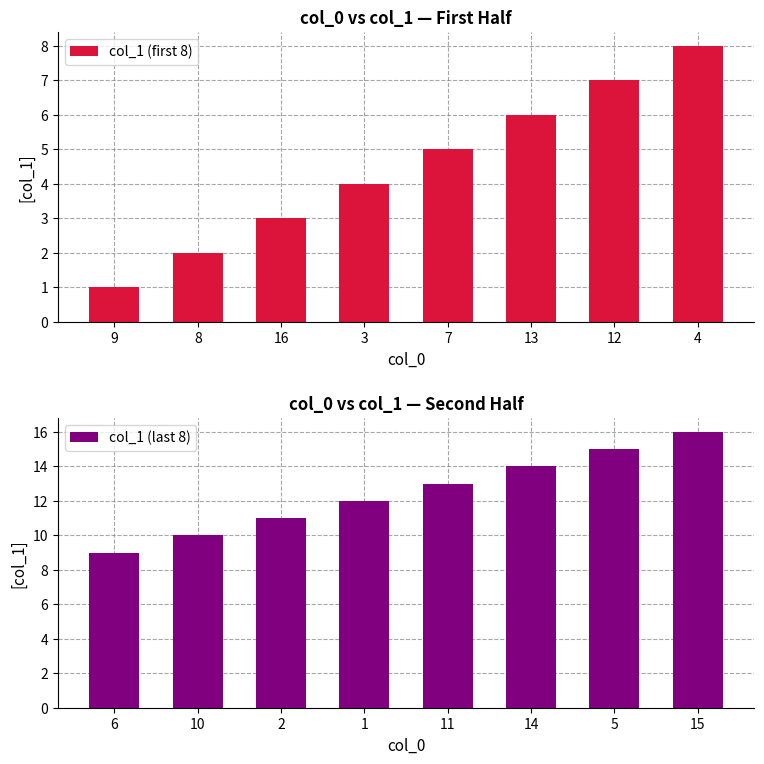

Reading left to right, list all the values displayed in this chart.

col_1 (first 8): 9=1	8=2	16=3	3=4	7=5	13=6	12=7	4=8
col_1 (last 8): 6=9	10=10	2=11	1=12	11=13	14=14	5=15	15=16